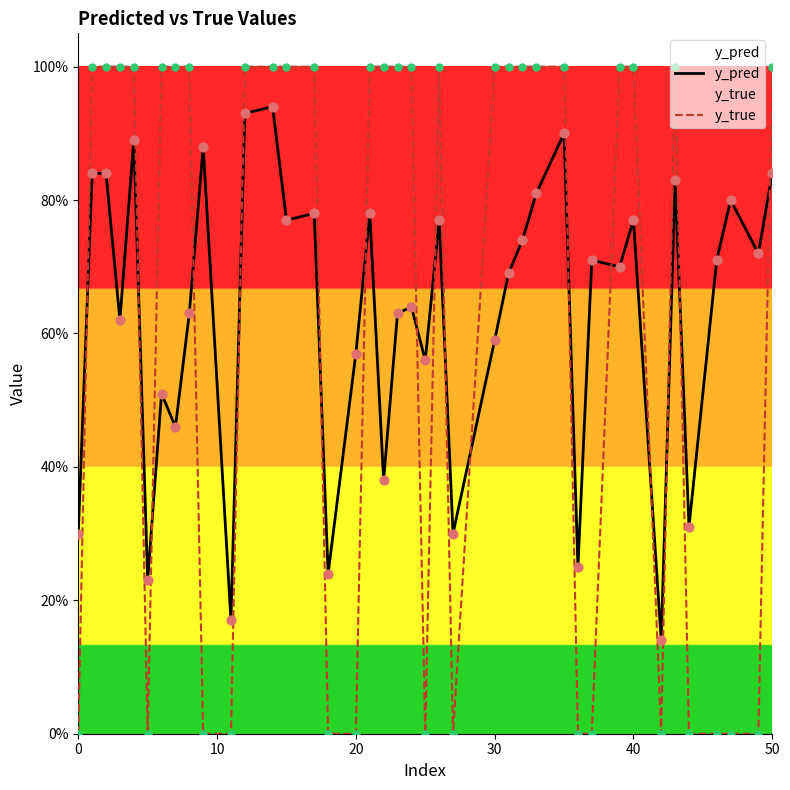

What are all the series names shown in the legend?

y_pred, y_true